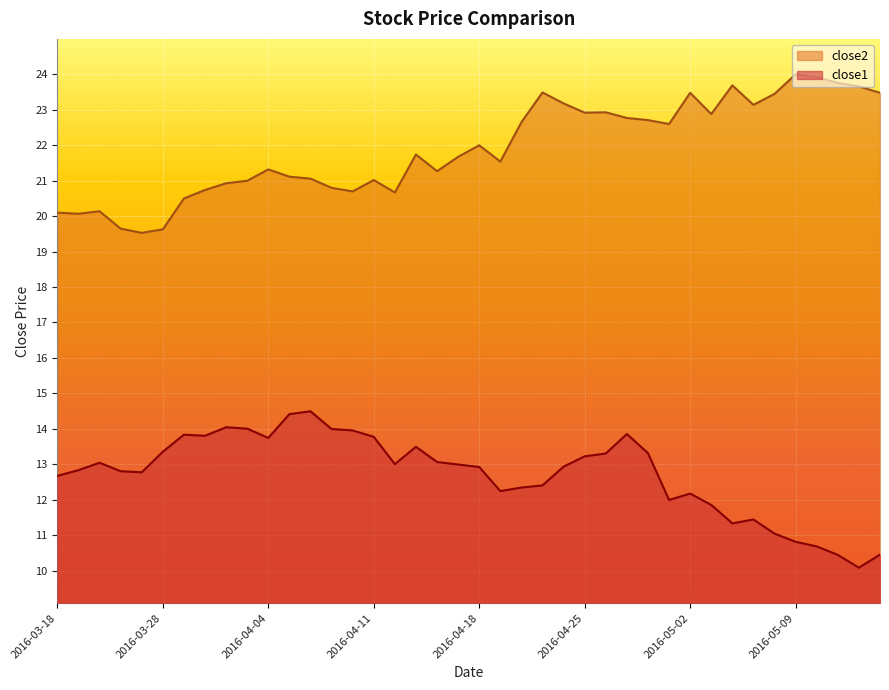

What is the value of the close1 point at the 27th from the left?

13.3